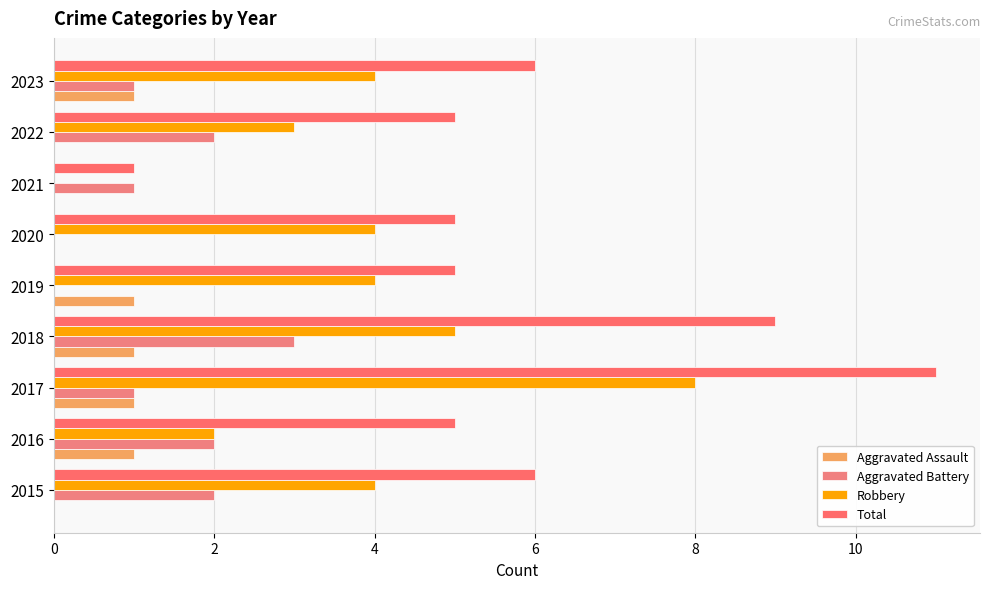

List the series in order of their peak value, lowest first.

Aggravated Assault, Aggravated Battery, Robbery, Total